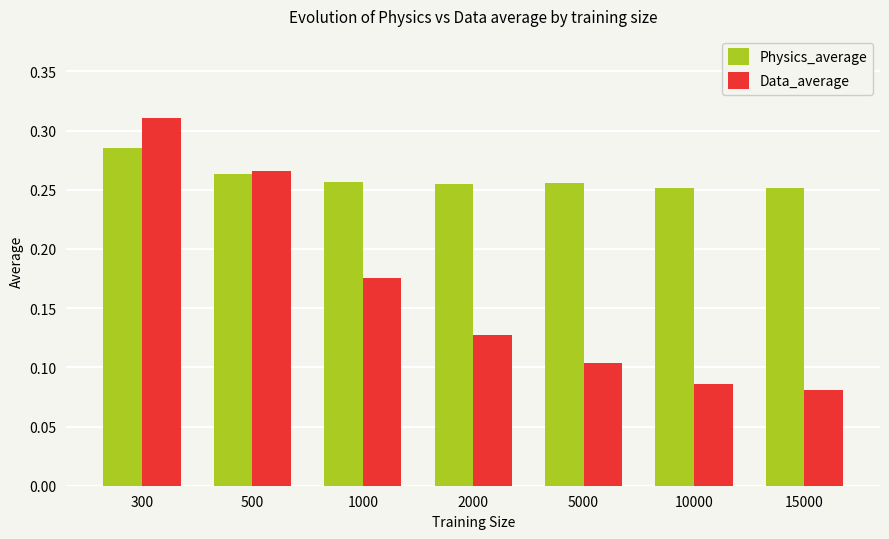

List the series in order of their overall mean, lowest first.

Data_average, Physics_average